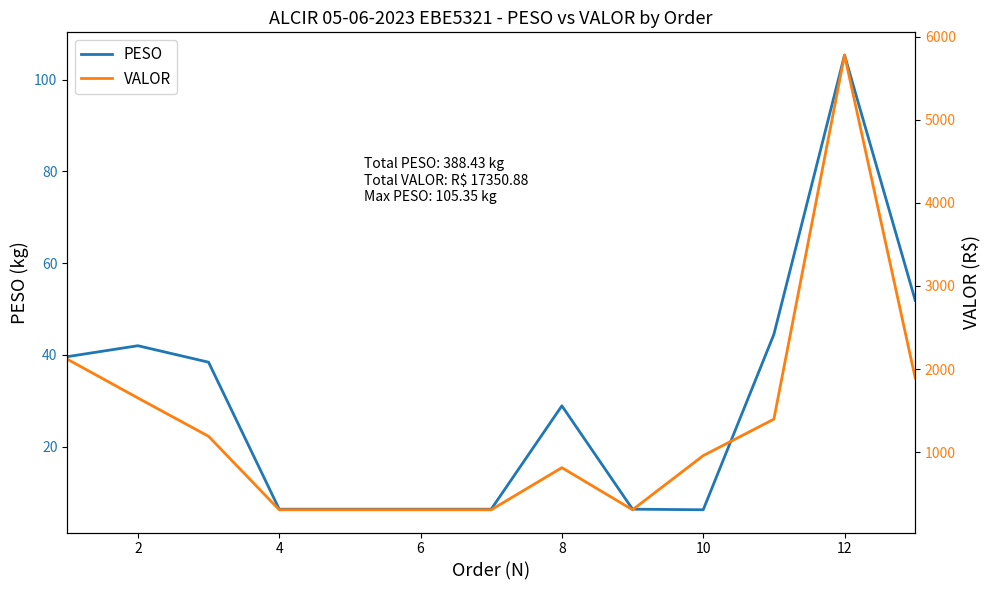

What are all the series names shown in the legend?

PESO, VALOR